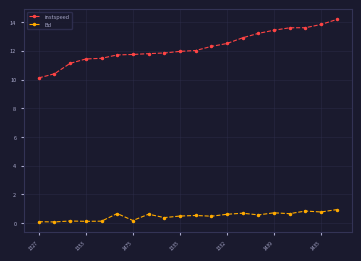

What is the sum of all instspeed values?

245.3